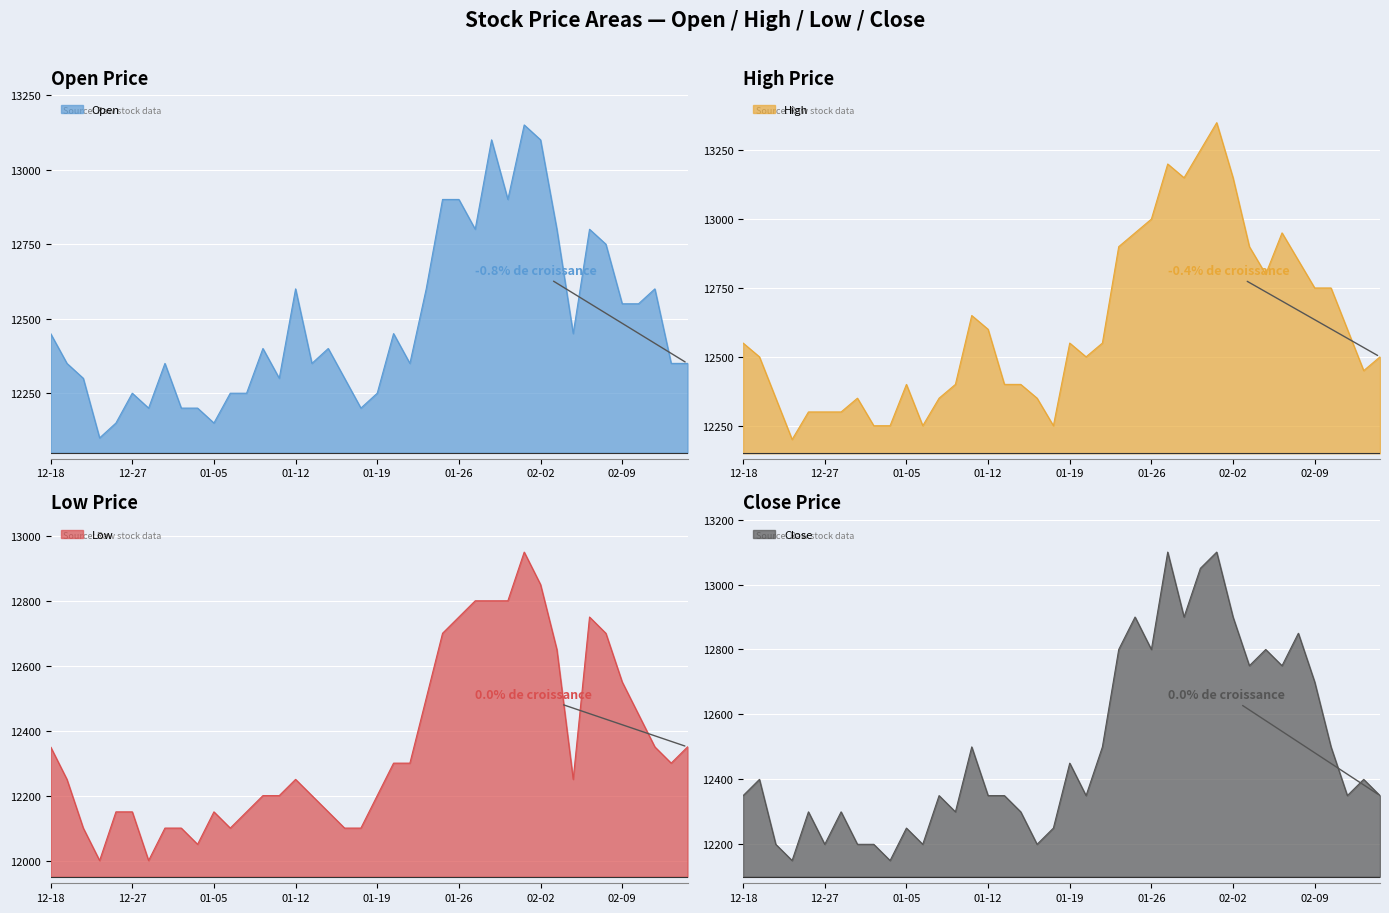

Reading left to right, list all the values displayed in this chart.

Open: 12450	12350	12300	12100	12150	12250	12200	12350	12200	12200	12150	12250	12250	12400	12300	12600	12350	12400	12300	12200	12250	12450	12350	12600	12900	12900	12800	13100	12900	13150	13100	12800	12450	12800	12750	12550	12550	12600	12350	12350
High: 12550	12500	12350	12200	12300	12300	12300	12350	12250	12250	12400	12250	12350	12400	12650	12600	12400	12400	12350	12250	12550	12500	12550	12900	12950	13000	13200	13150	13250	13350	13150	12900	12800	12950	12850	12750	12750	12600	12450	12500
Low: 12350	12250	12100	12000	12150	12150	12000	12100	12100	12050	12150	12100	12150	12200	12200	12250	12200	12150	12100	12100	12200	12300	12300	12500	12700	12750	12800	12800	12800	12950	12850	12650	12250	12750	12700	12550	12450	12350	12300	12350
Close: 12350	12400	12200	12150	12300	12200	12300	12200	12200	12150	12250	12200	12350	12300	12500	12350	12350	12300	12200	12250	12450	12350	12500	12800	12900	12800	13100	12900	13050	13100	12900	12750	12800	12750	12850	12700	12500	12350	12400	12350